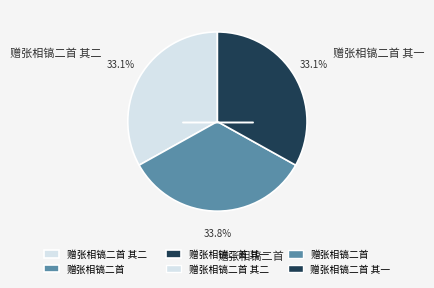

Is there a majority slice in this chart?

No